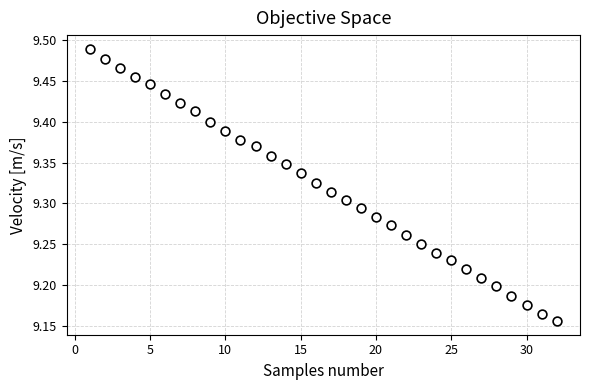

What is the range of X values (max minus min)?

31.0